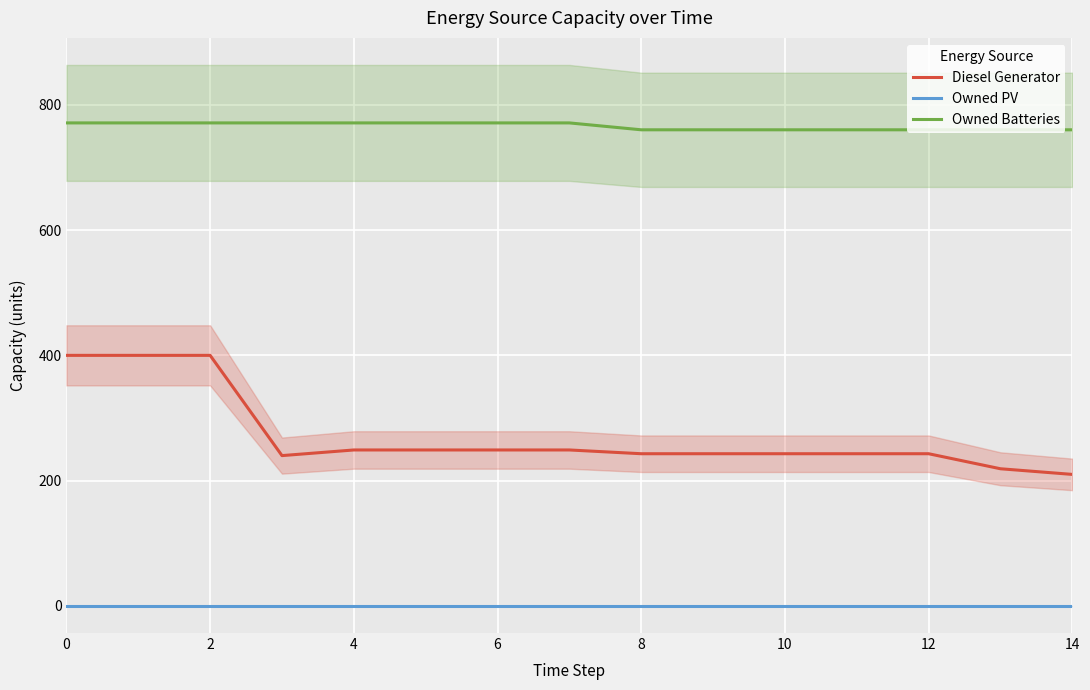

What is the average value of the Owned Batteries series?

766